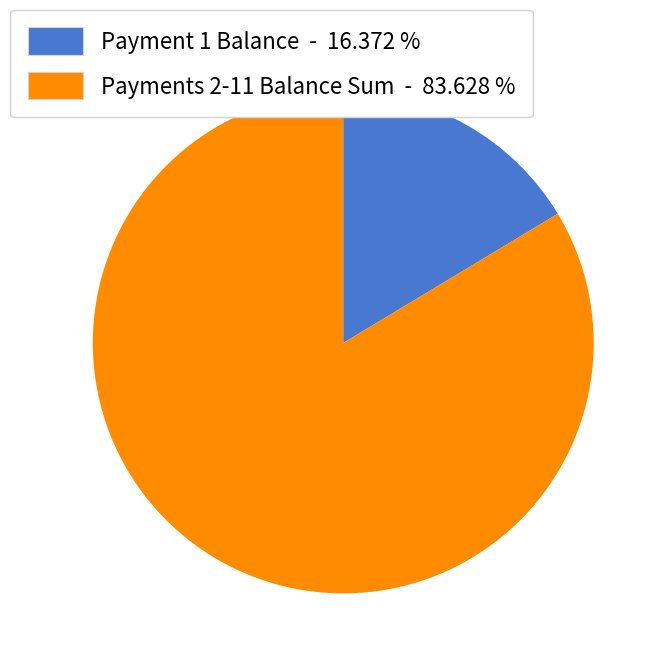

Is there a majority slice in this chart?

Yes